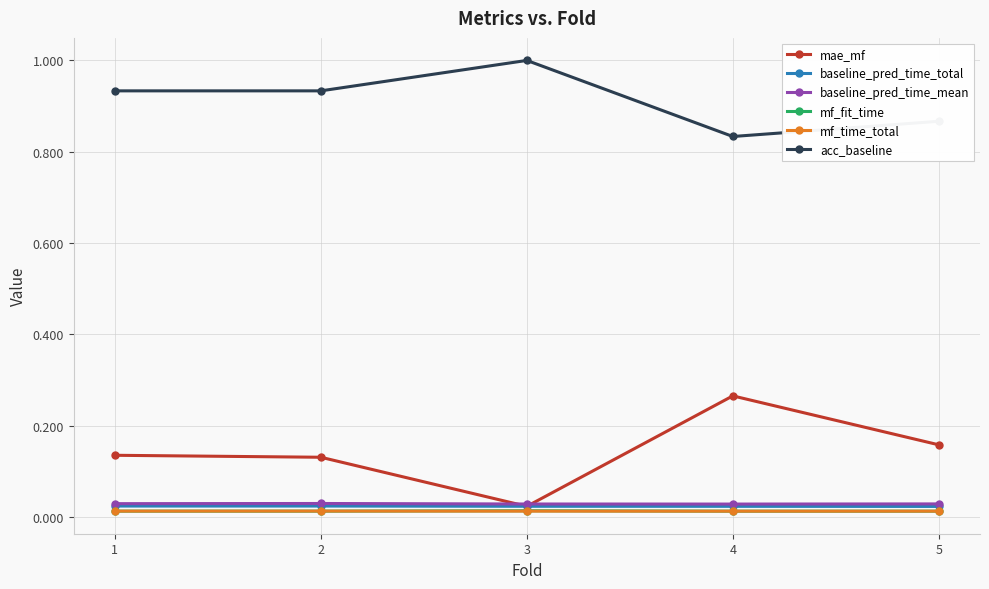

Is it true that acc_baseline equals 1.4 at 5?

False